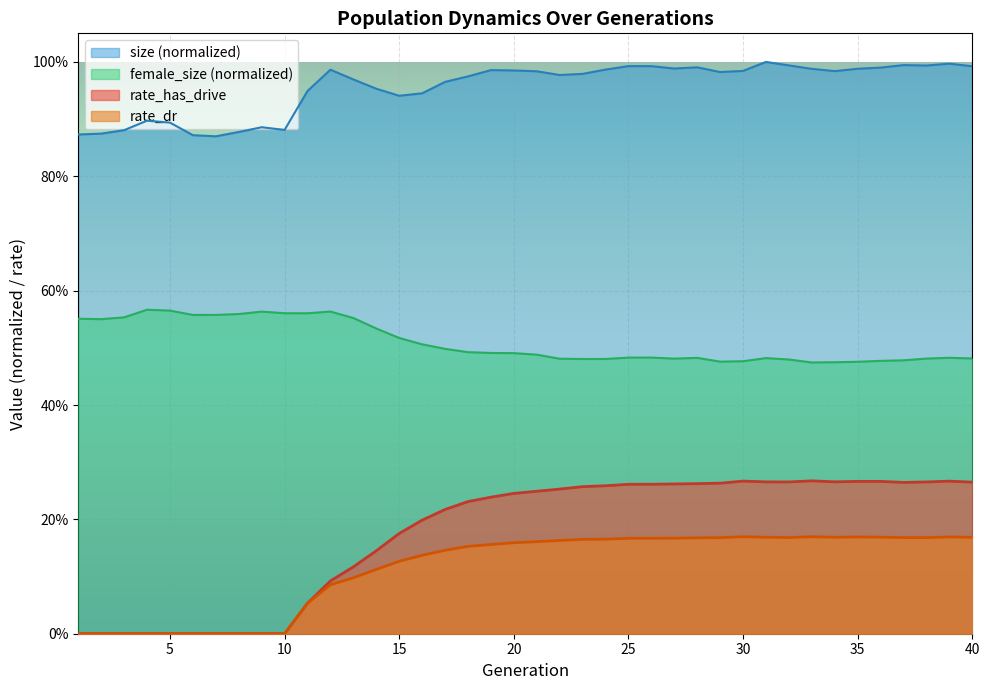

The value of rate_dr at 13 is 0.1. True or false?

True